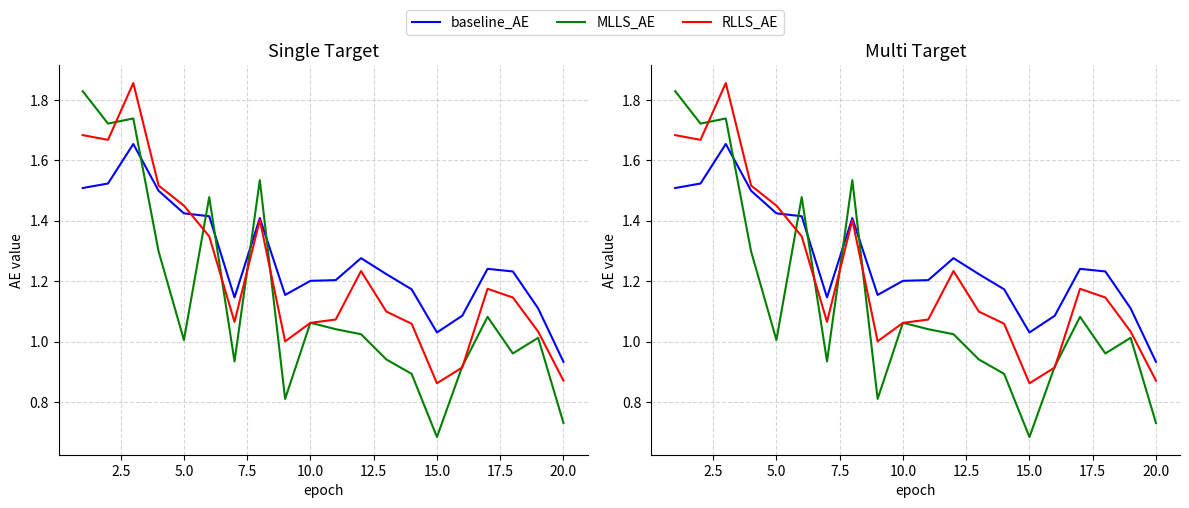

How many categories are shown in the chart?

20